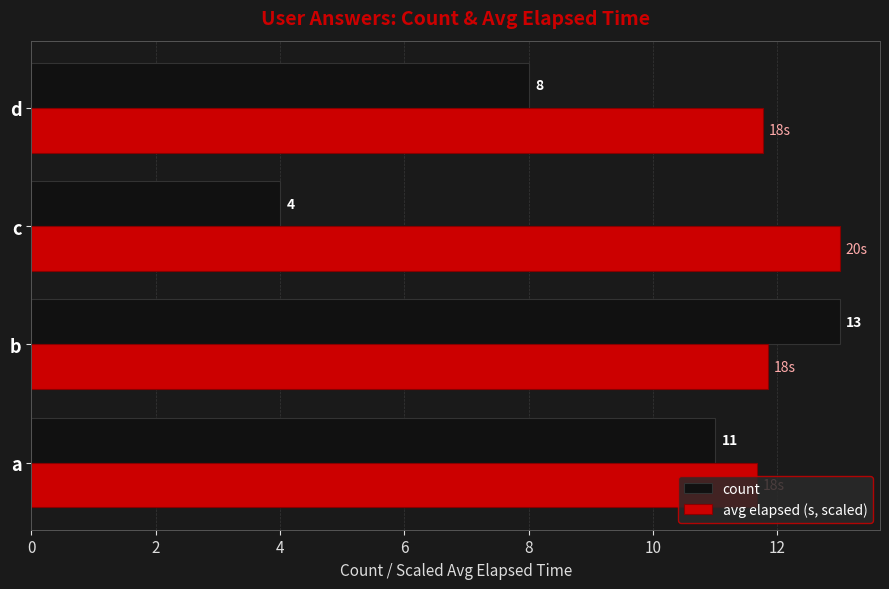

Rank the categories by count value from lowest to highest.

c, d, a, b